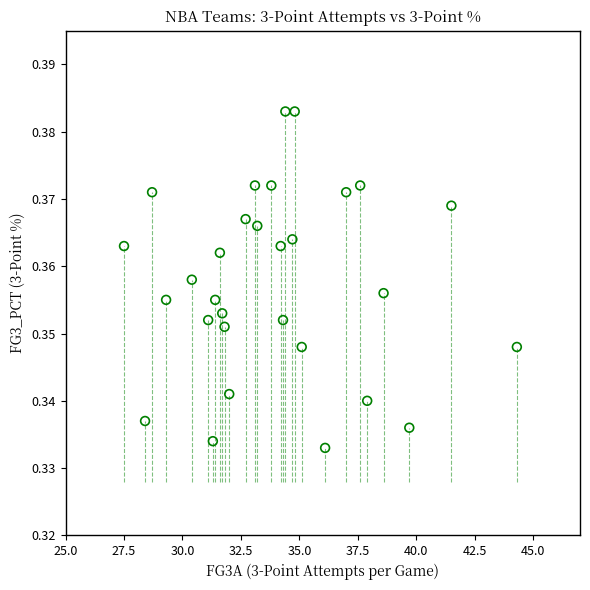

What is the range of X values (max minus min)?

16.8